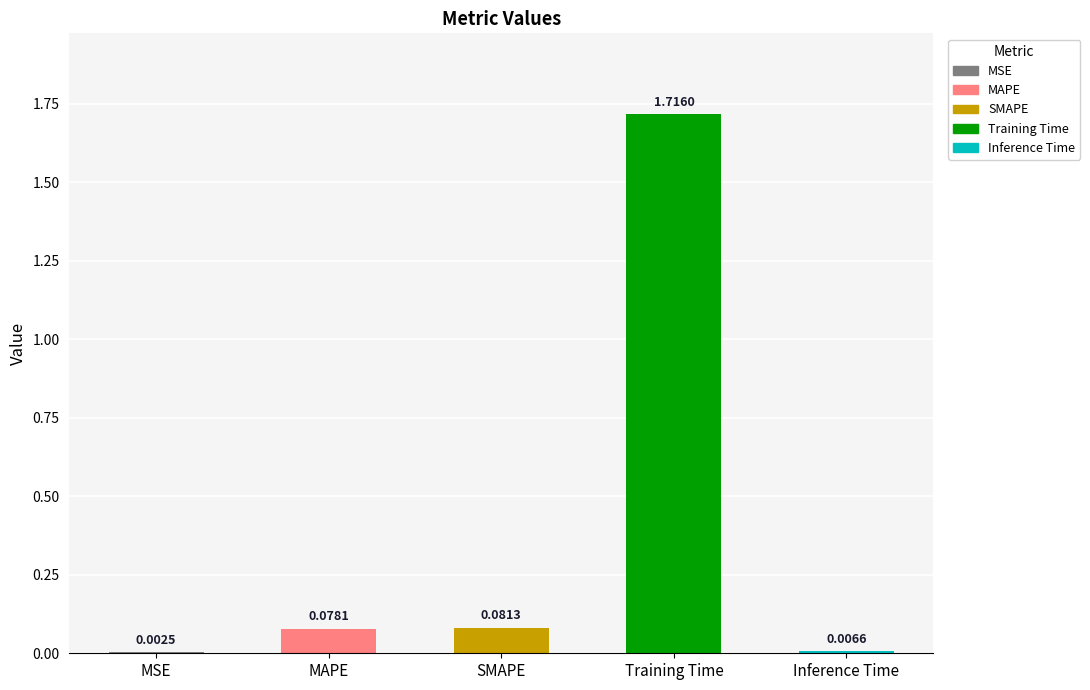

What is the sum of all values?

1.9